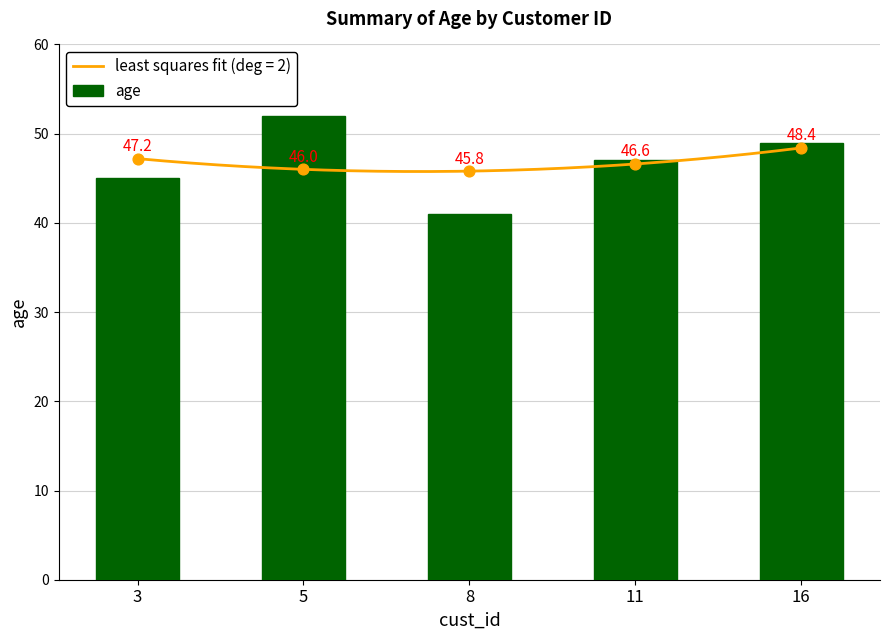

Approximately how many times larger is the value at 16 compared to 11?

1.0